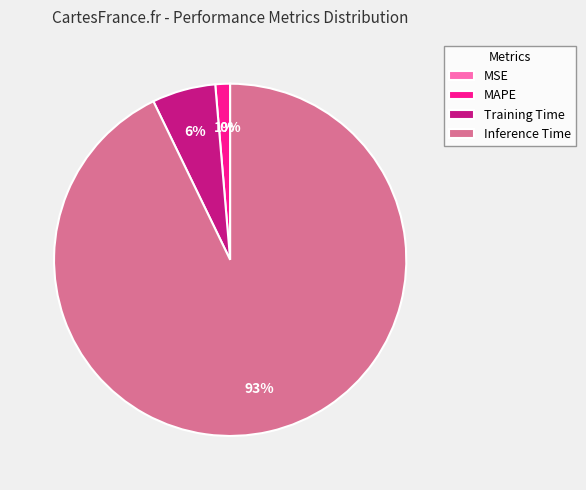

What percentage is the Training Time slice, to the nearest percent?

6%